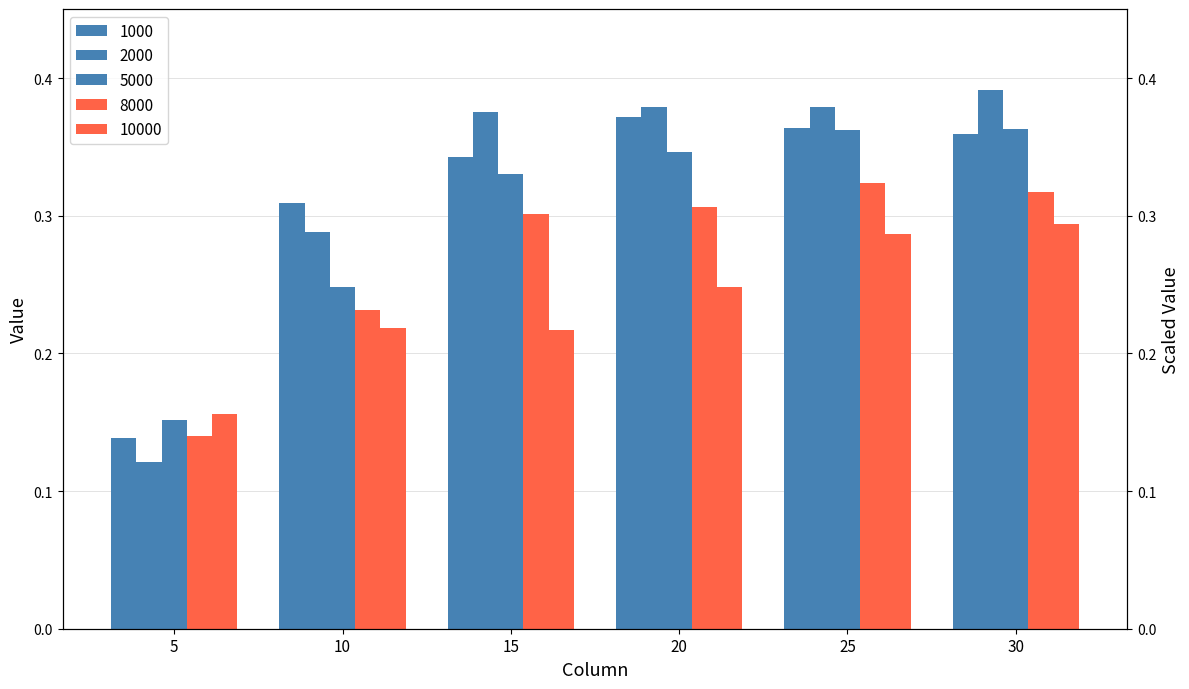

The value of 2000 at 30 is 0.7. True or false?

False